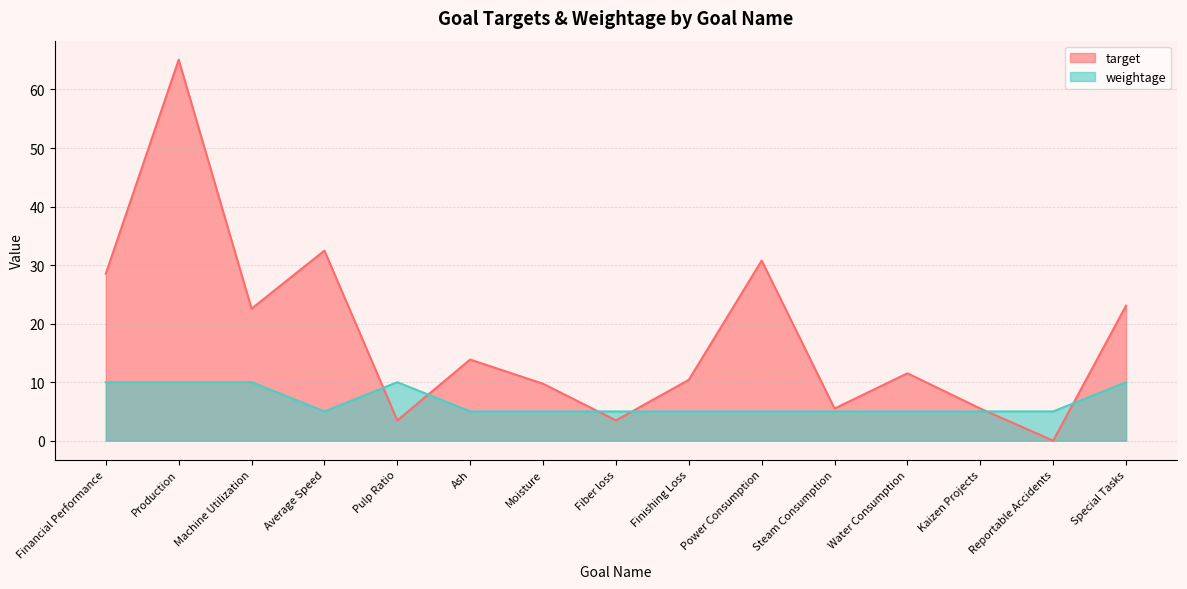

What is the greatest value displayed?

65.1